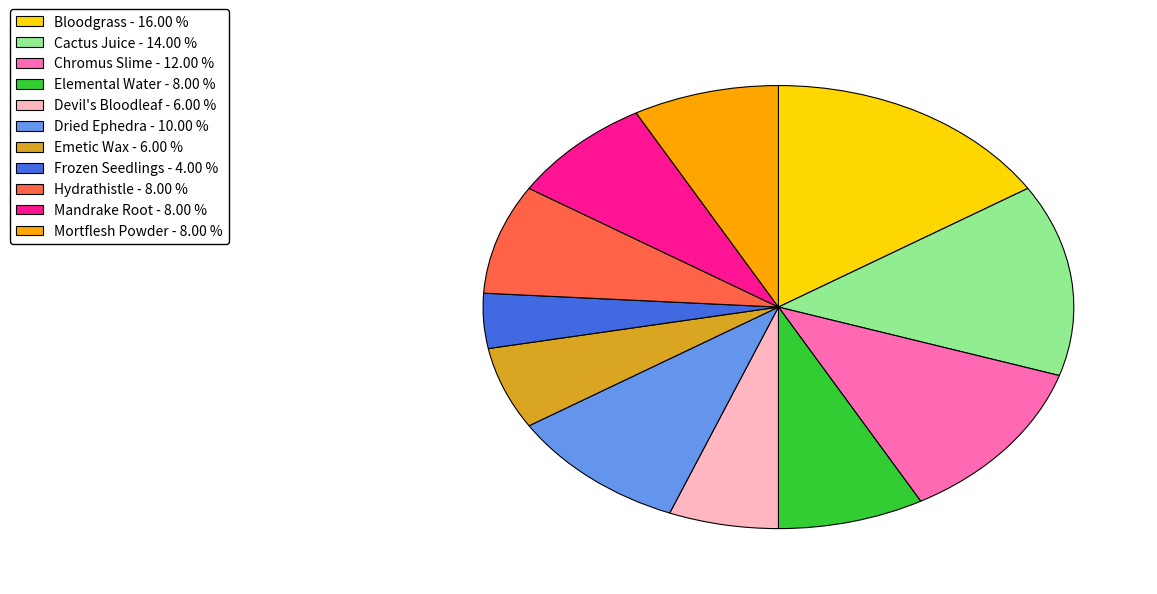

The Chromus Slime slice represents 12% of the pie. True or false?

True